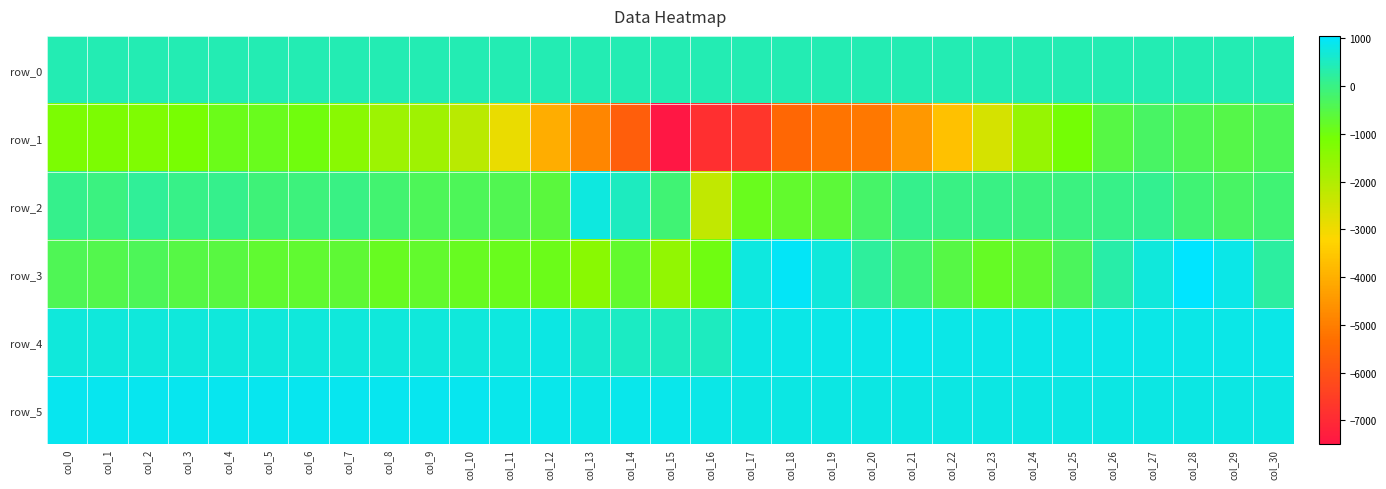

What is the lowest value of the row_2 series?

-2270.0